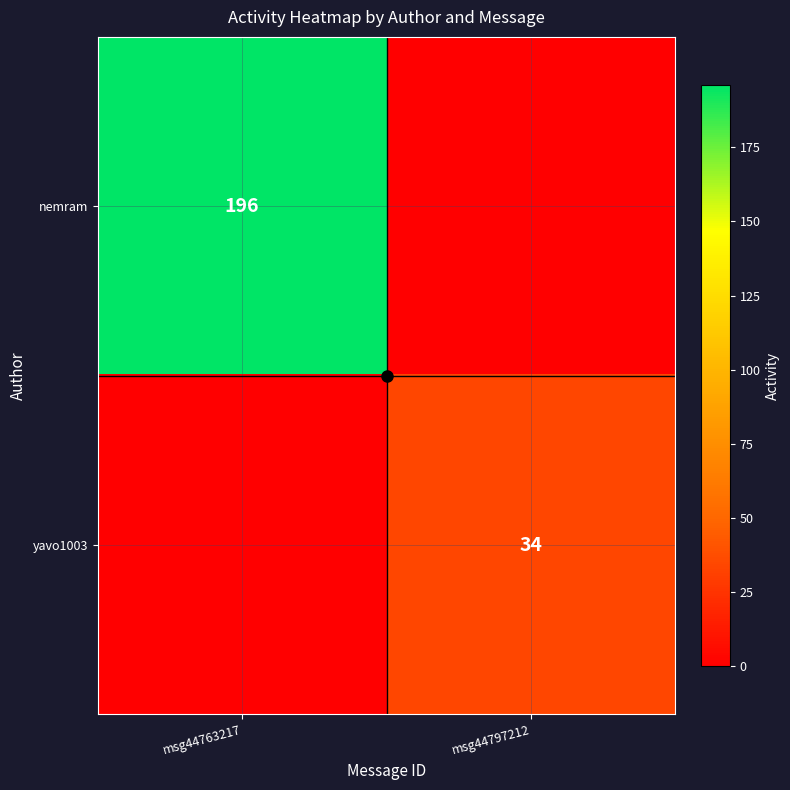

What is the difference between the highest and lowest values at msg44763217?

196